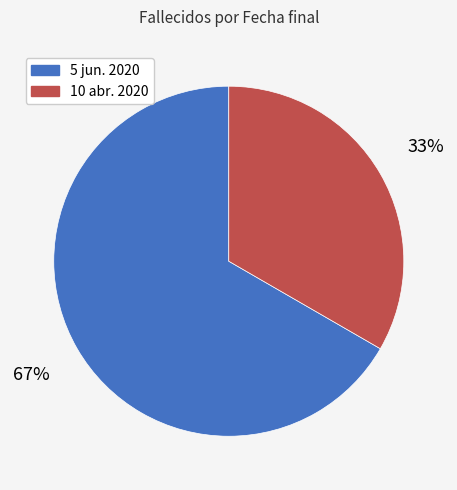

Count the number of slices in the pie.

2